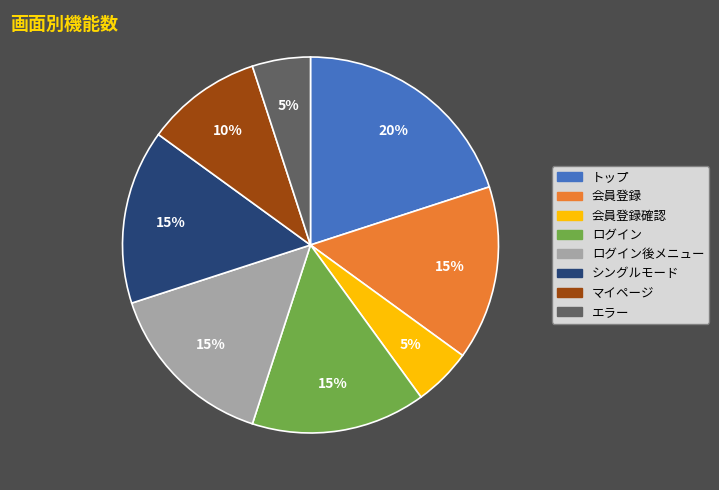

Which slice is the largest?

トップ